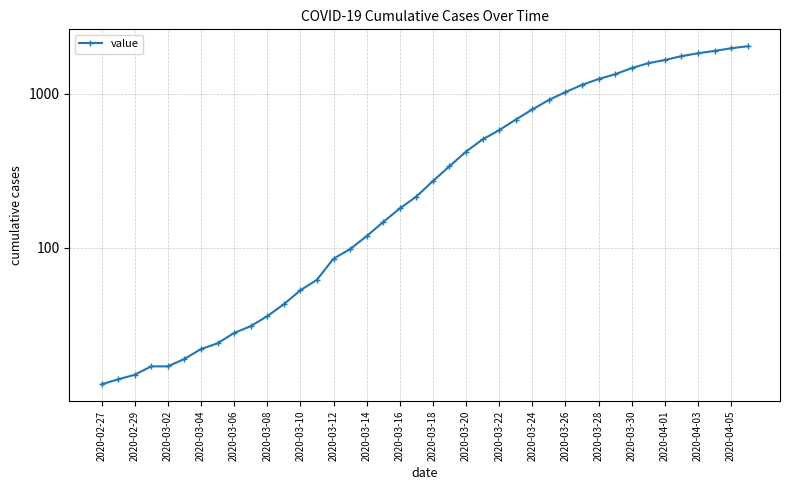

True or false: the data has more than 0 interior local peaks.

False